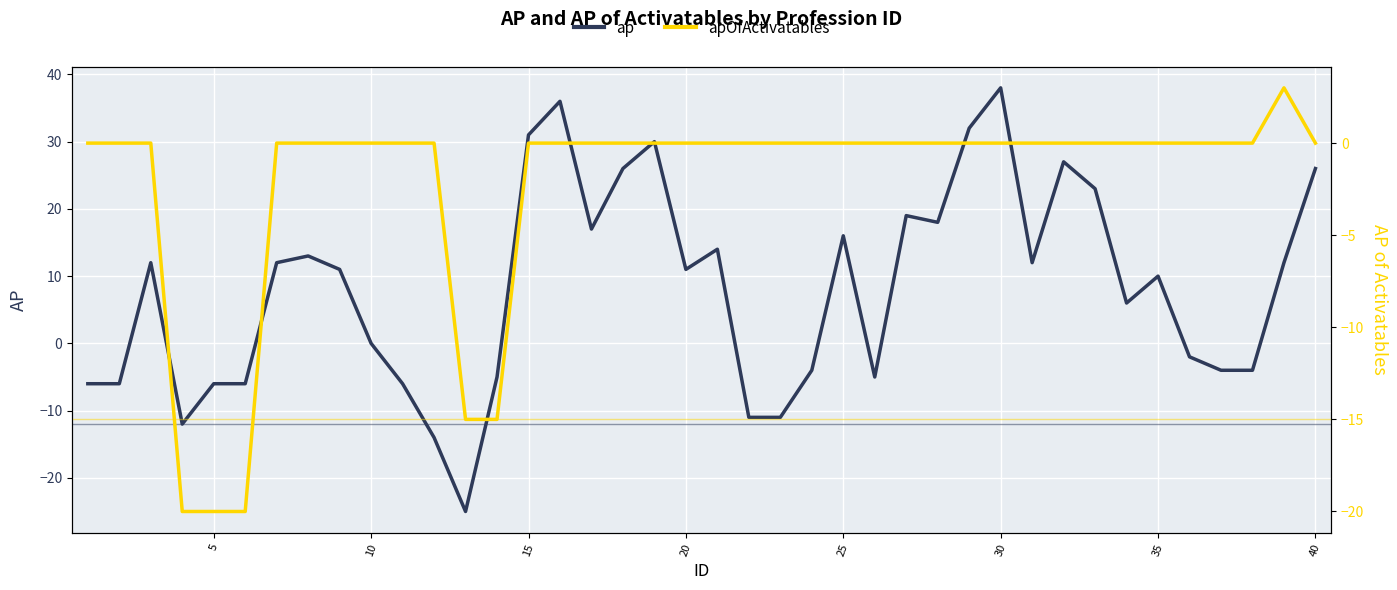

Is it true that apOfActivatables equals 0 at 15?

True